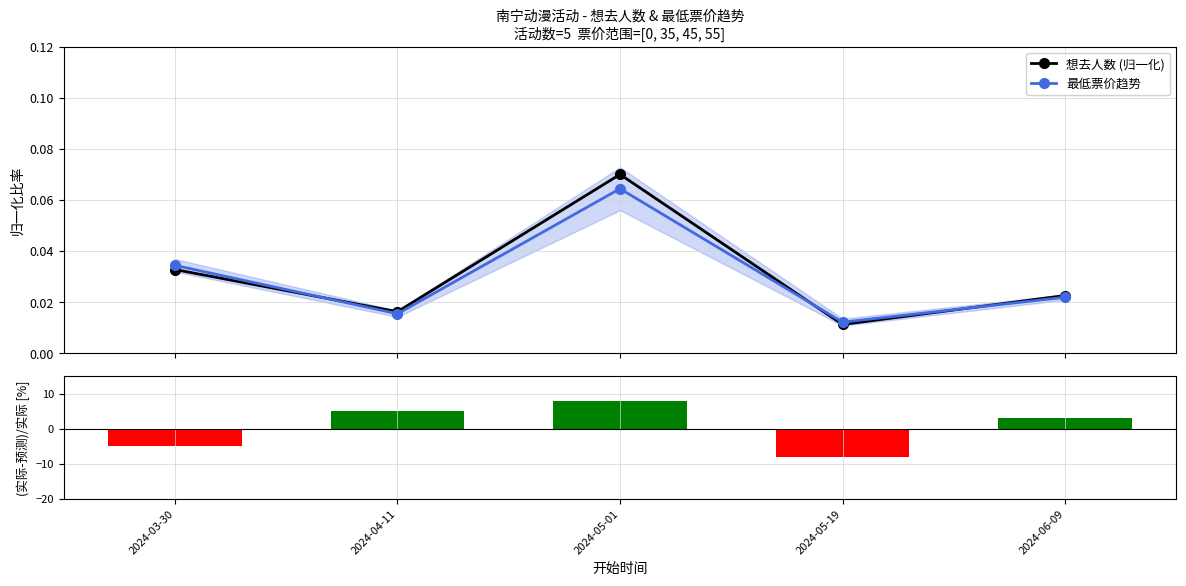

At how many categories does at least one series exceed 0?

5